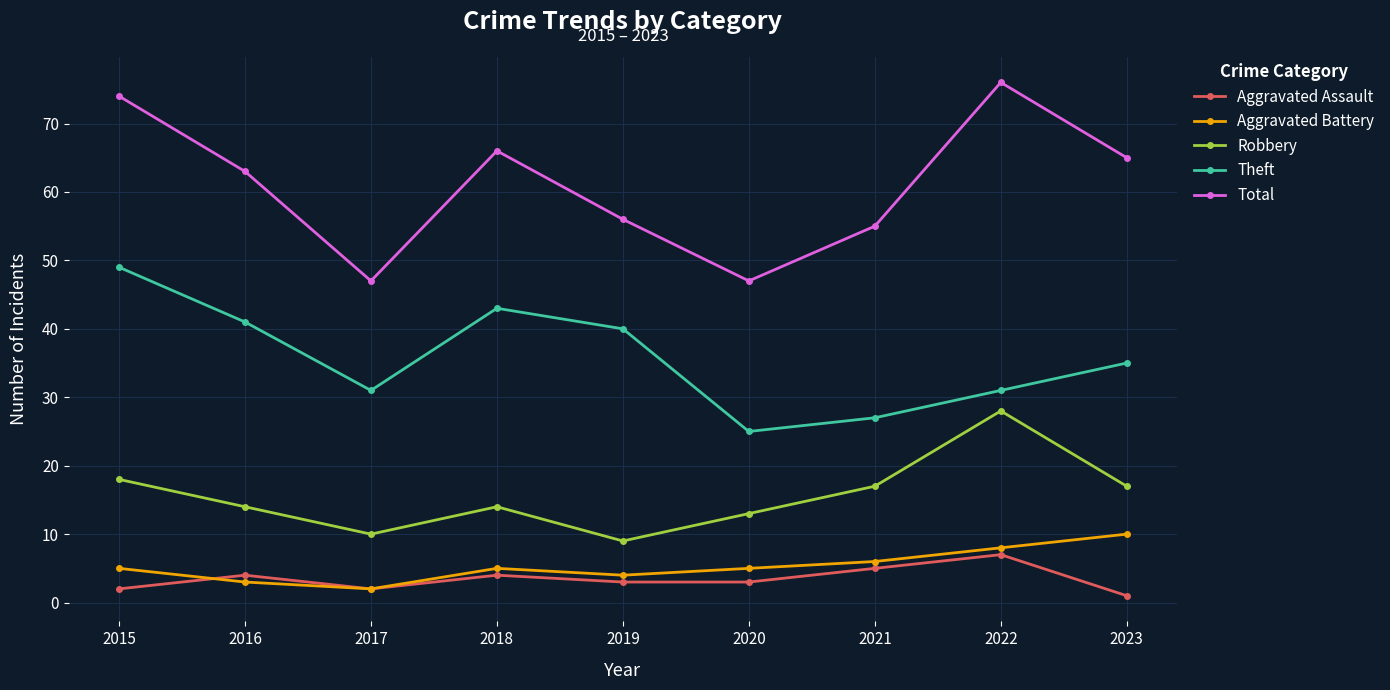

Reading right to left, transcribe all the data shown in this chart.

Aggravated Assault: 1	7	5	3	3	4	2	4	2
Aggravated Battery: 10	8	6	5	4	5	2	3	5
Robbery: 17	28	17	13	9	14	10	14	18
Theft: 35	31	27	25	40	43	31	41	49
Total: 65	76	55	47	56	66	47	63	74